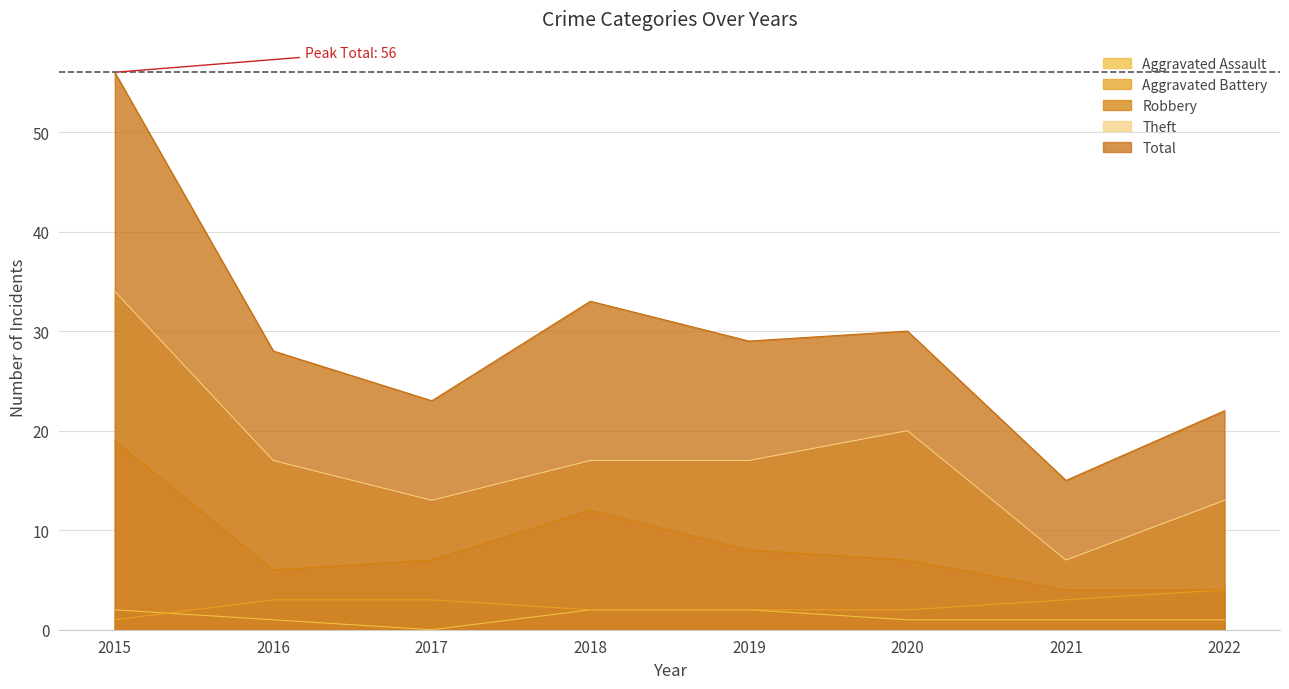

How many categories are shown in the chart?

8